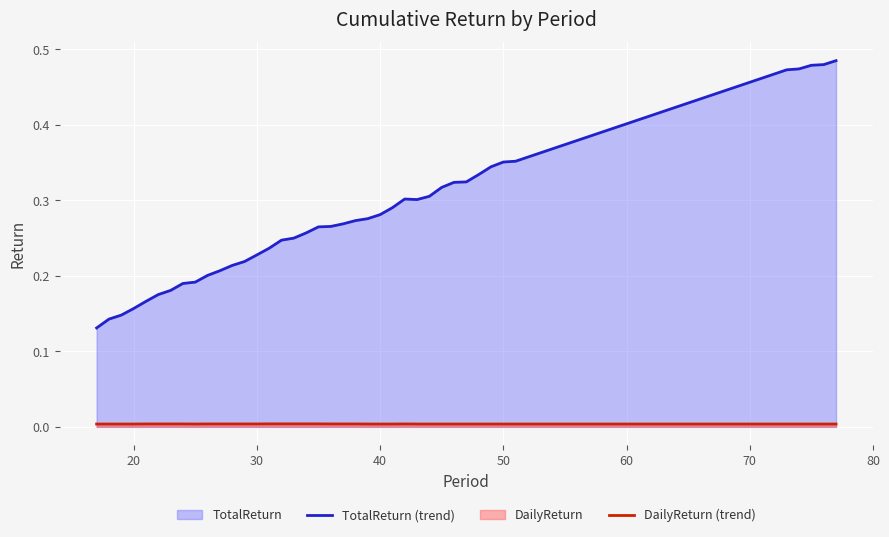

Rank the series by their average value, from highest to lowest.

TotalReturn (trend), DailyReturn (trend)